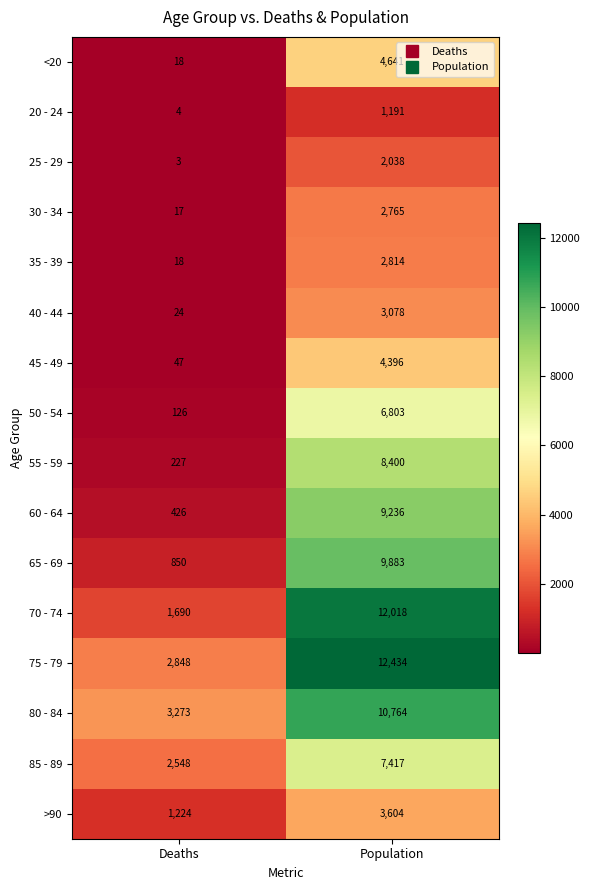

How many distinct data groups are displayed?

16